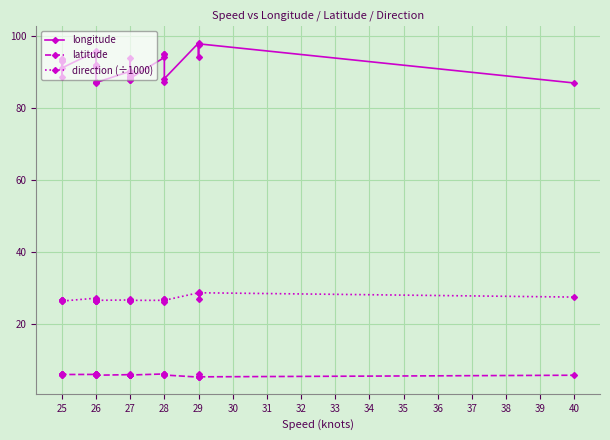

List the series in order of their peak value, highest first.

longitude, direction (÷1000), latitude